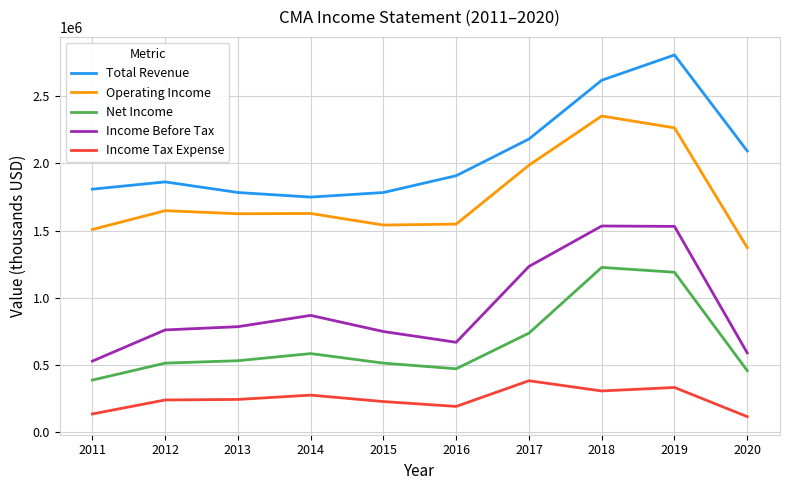

True or false: Income Tax Expense and Operating Income cross at least once.

False